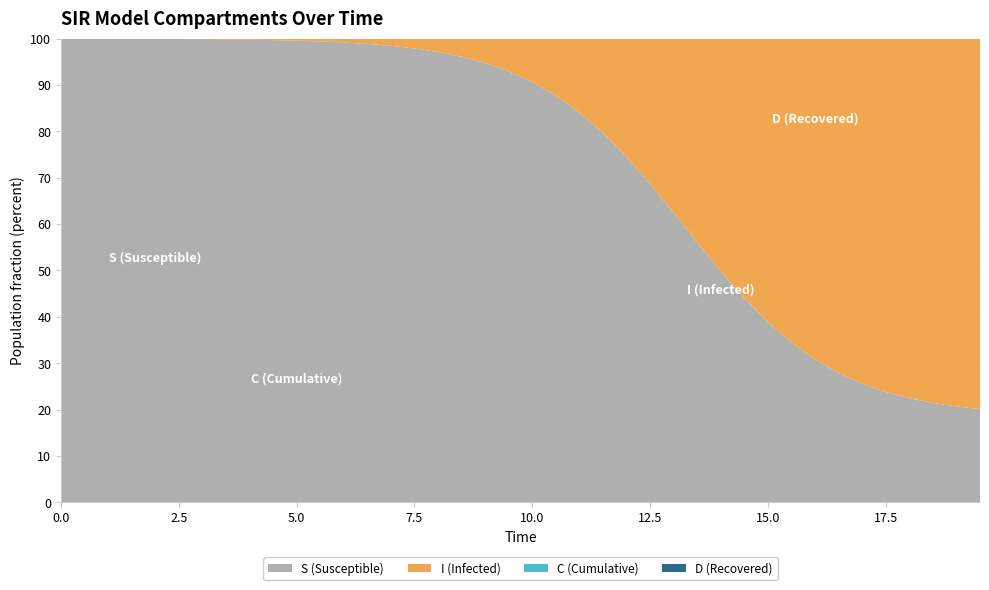

Reading left to right, what are all the values shown in this chart?

S: 0=1.0	1=1.0	2=1.0	3=1.0	4=1.0	5=1.0	6=1.0	7=1.0	8=1.0	9=1.0	10=1.0	11=1.0	12=1.0	13=1.0	14=1.0	15=1.0	16=1.0	17=1.0	18=0.9	19=0.9	20=0.9	21=0.9	22=0.8	23=0.8	24=0.7	25=0.7	26=0.6	27=0.6	28=0.5	29=0.4	30=0.4	31=0.3	32=0.3	33=0.3	34=0.3	35=0.2	36=0.2	37=0.2	38=0.2	39=0.2
I: 0=0.0	1=0.0	2=0.0	3=0.0	4=0.0	5=0.0	6=0.0	7=0.0	8=0.0	9=0.0	10=0.0	11=0.0	12=0.0	13=0.0	14=0.0	15=0.0	16=0.0	17=0.0	18=0.1	19=0.1	20=0.1	21=0.1	22=0.2	23=0.2	24=0.3	25=0.3	26=0.4	27=0.4	28=0.5	29=0.6	30=0.6	31=0.7	32=0.7	33=0.7	34=0.7	35=0.8	36=0.8	37=0.8	38=0.8	39=0.8
C: 0=0.5	1=0.5	2=0.5	3=0.4	4=0.4	5=0.4	6=0.4	7=0.4	8=0.3	9=0.3	10=0.3	11=0.3	12=0.3	13=0.3	14=0.2	15=0.2	16=0.2	17=0.2	18=0.2	19=0.2	20=0.2	21=0.2	22=0.1	23=0.1	24=0.1	25=0.1	26=0.1	27=0.1	28=0.1	29=0.1	30=0.1	31=0.1	32=0.1	33=0.1	34=0.1	35=0.1	36=0.1	37=0.1	38=0.1	39=0.2
D: 0=0.5	1=0.5	2=0.5	3=0.6	4=0.6	5=0.6	6=0.6	7=0.6	8=0.7	9=0.7	10=0.7	11=0.7	12=0.7	13=0.7	14=0.8	15=0.8	16=0.8	17=0.8	18=0.8	19=0.8	20=0.8	21=0.8	22=0.9	23=0.9	24=0.9	25=0.9	26=0.9	27=0.9	28=0.9	29=0.9	30=0.9	31=0.9	32=0.9	33=0.9	34=0.9	35=0.9	36=0.9	37=0.9	38=0.9	39=0.8